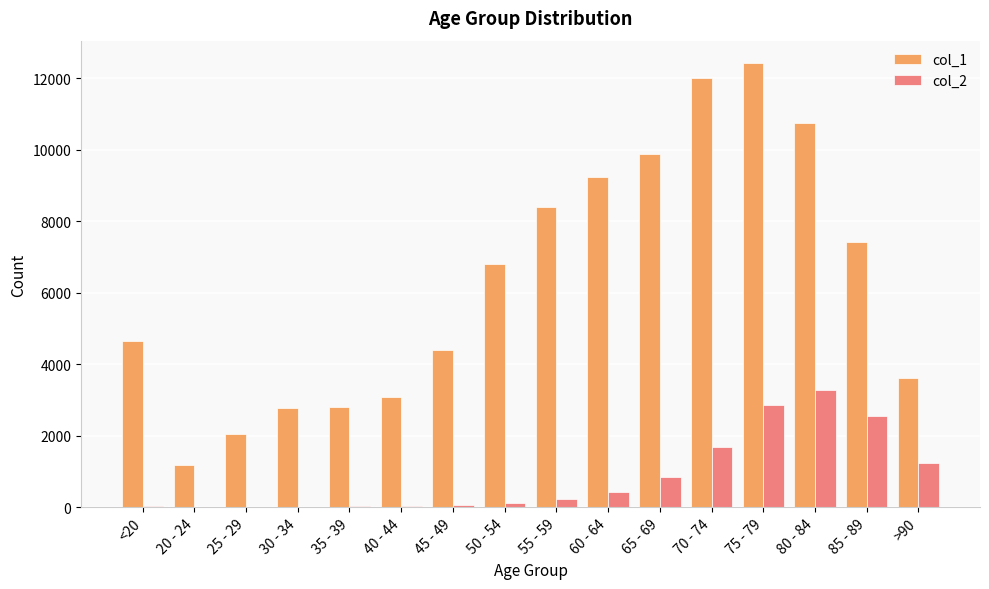

Which category has the highest value across all series?

75 - 79